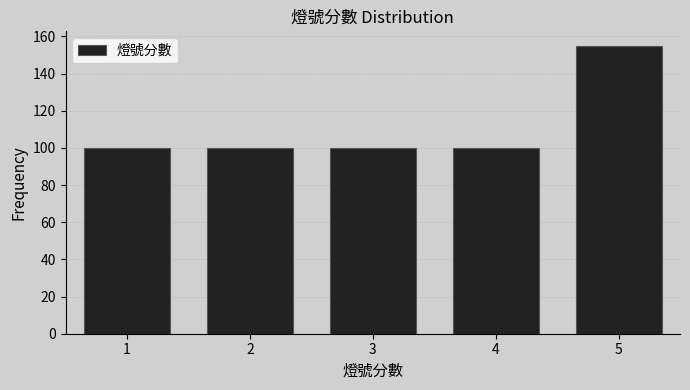

Which range on the x-axis has the tallest bar?

4.5 to 5.5